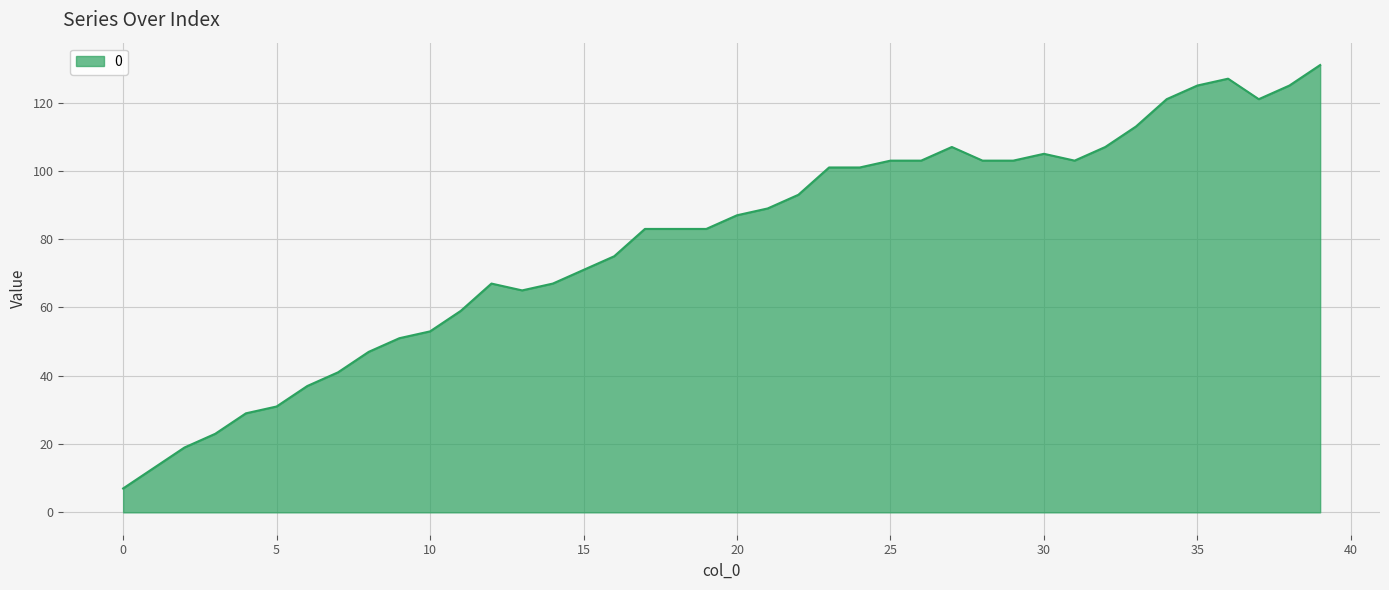

What is the difference between the maximum and minimum values?

124